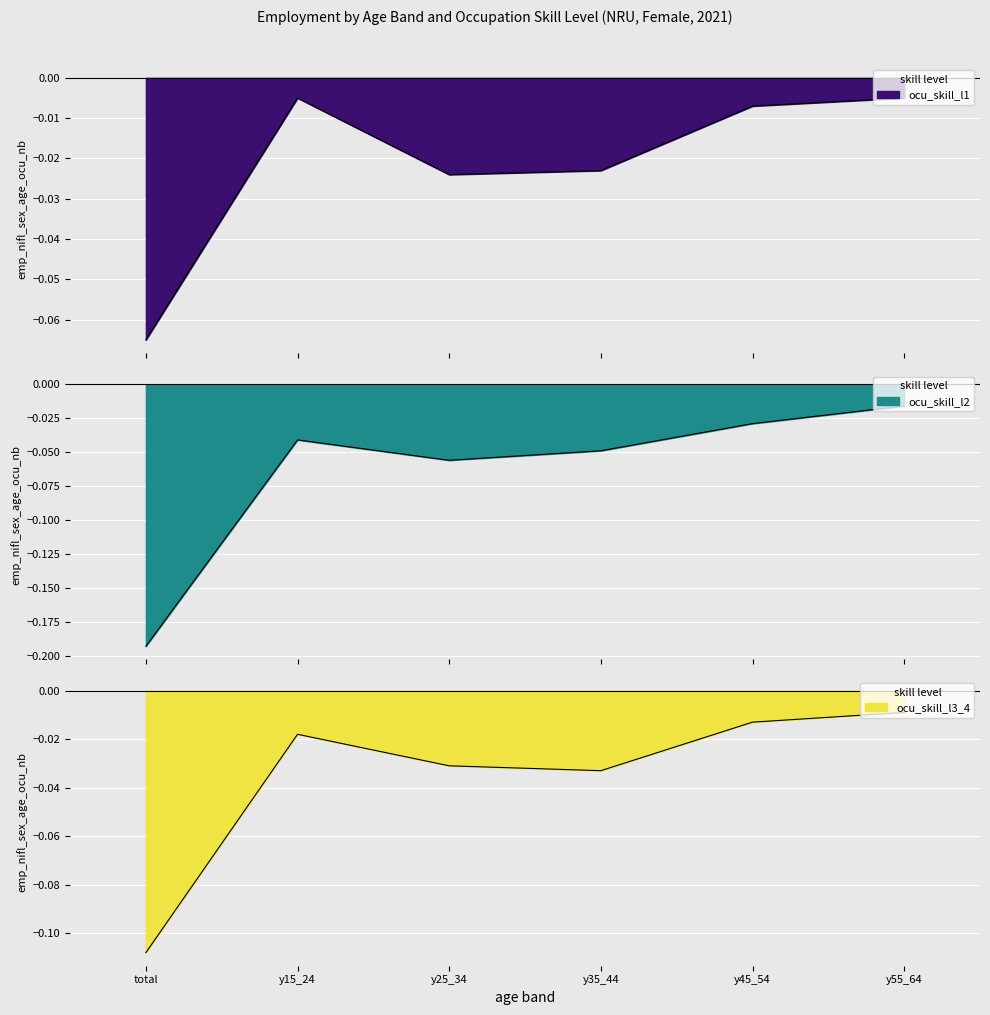

What is the difference between the second highest and minimum values in the ocu_skill_l3_4 series?

0.1